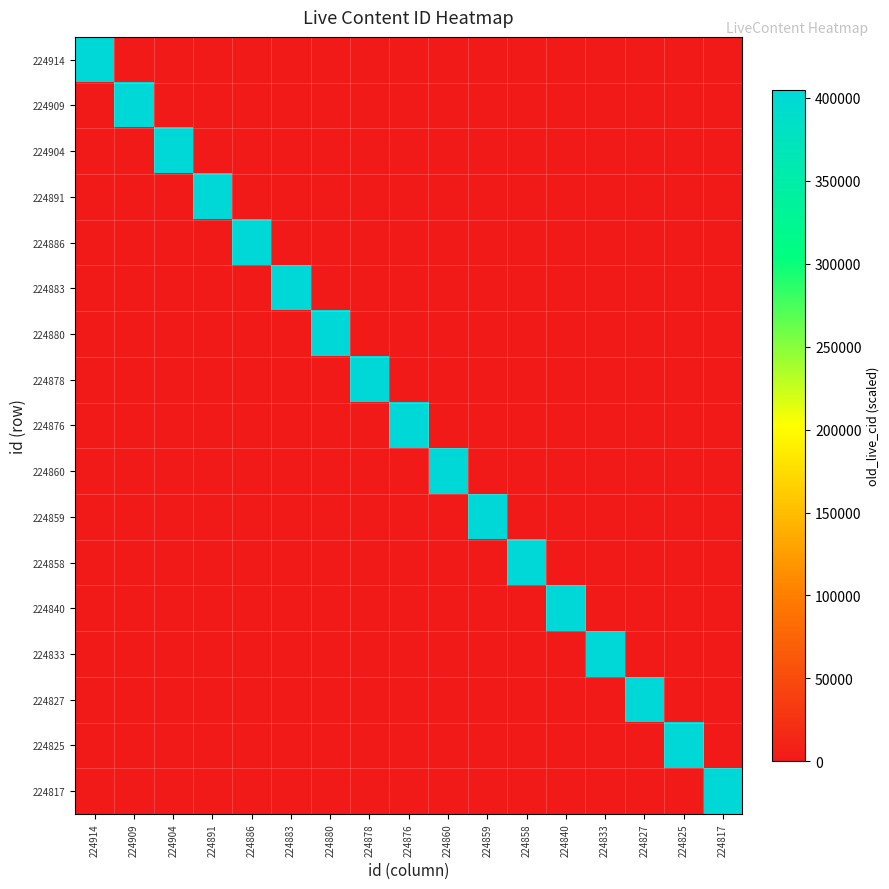

Which label corresponds to the largest value in the chart?

224914